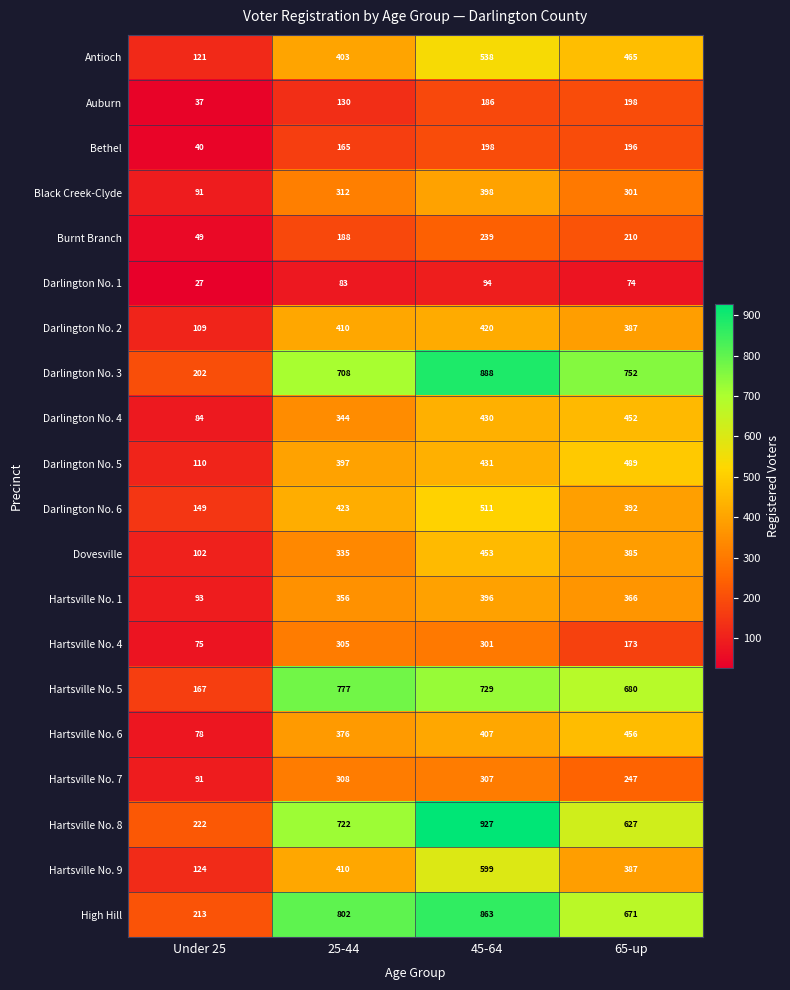

Which category has the highest value across all series?

45-64